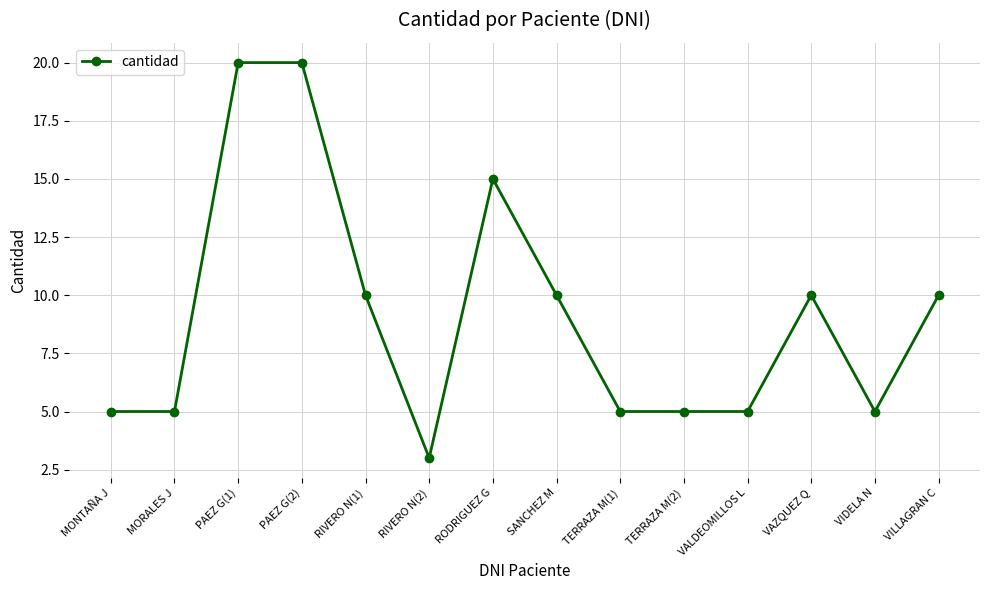

What is the minimum value shown in the chart?

3